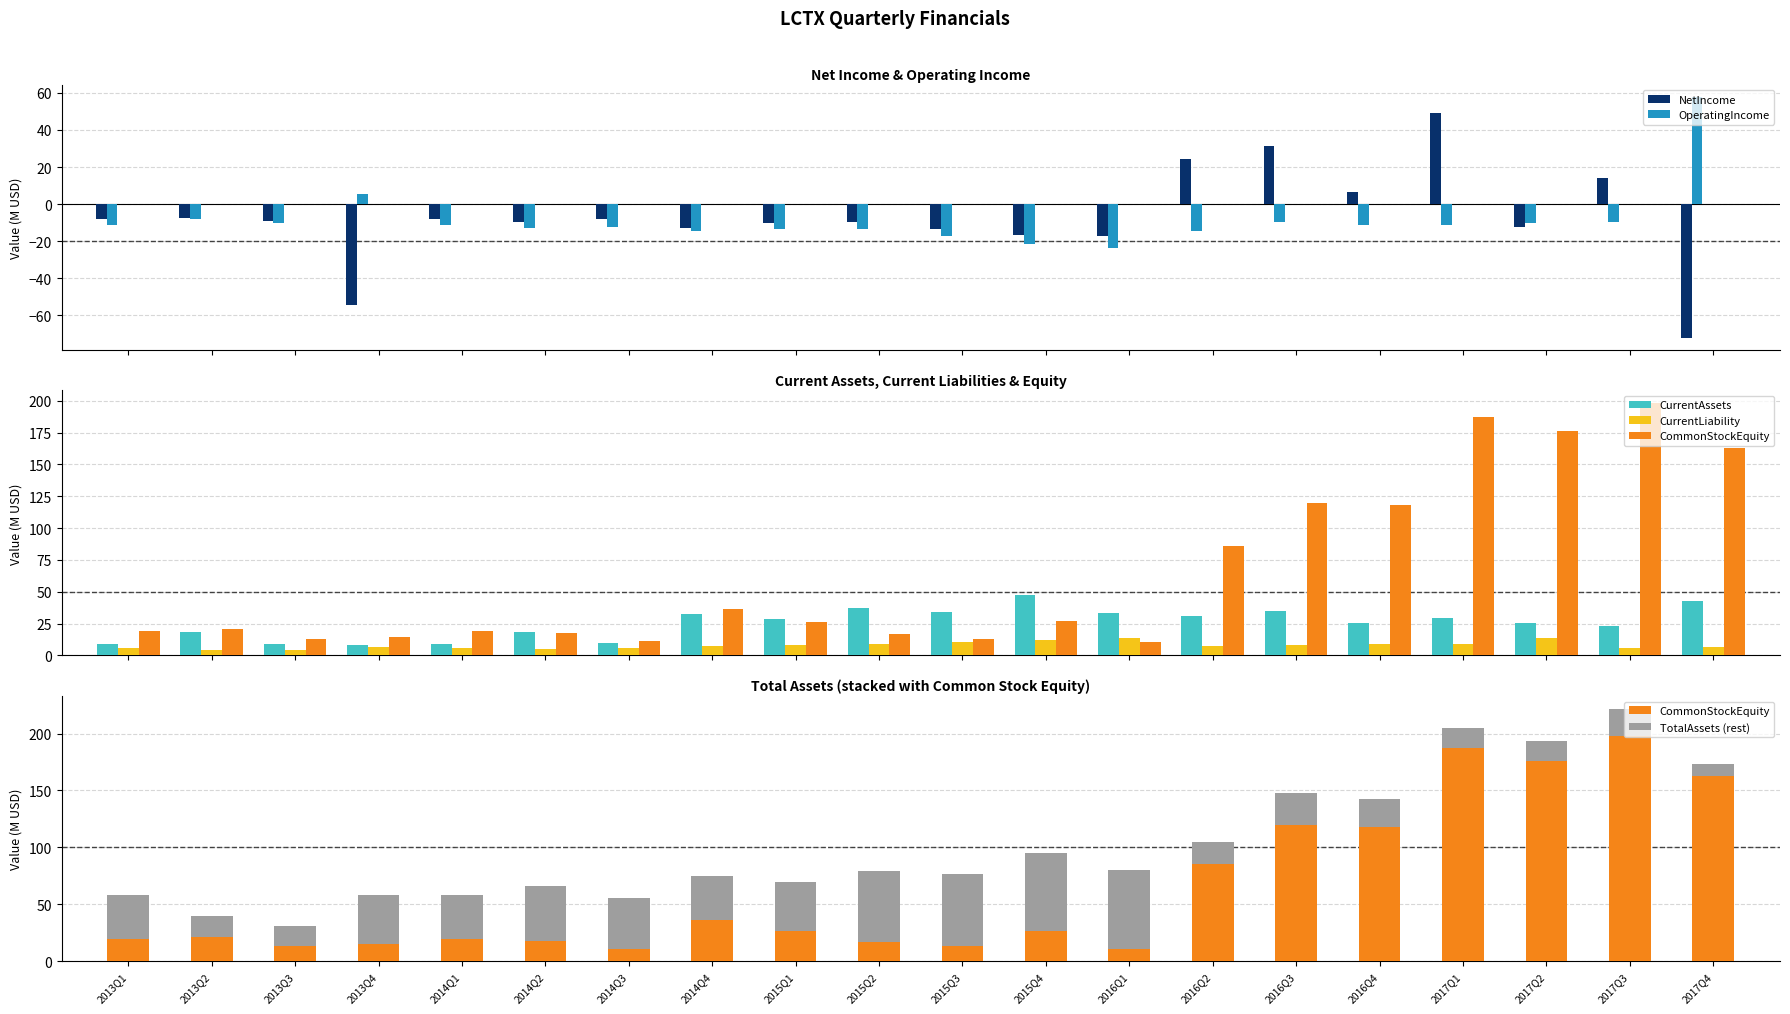

What is the label of the 4th bar from the left?

2013Q4